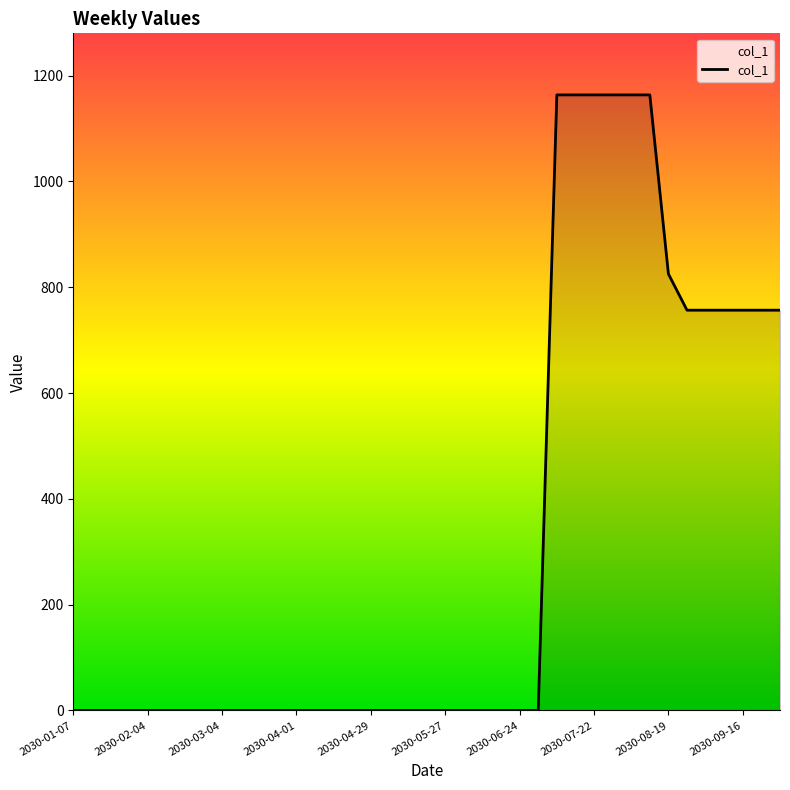

What is the maximum value shown in the chart?

1163.7